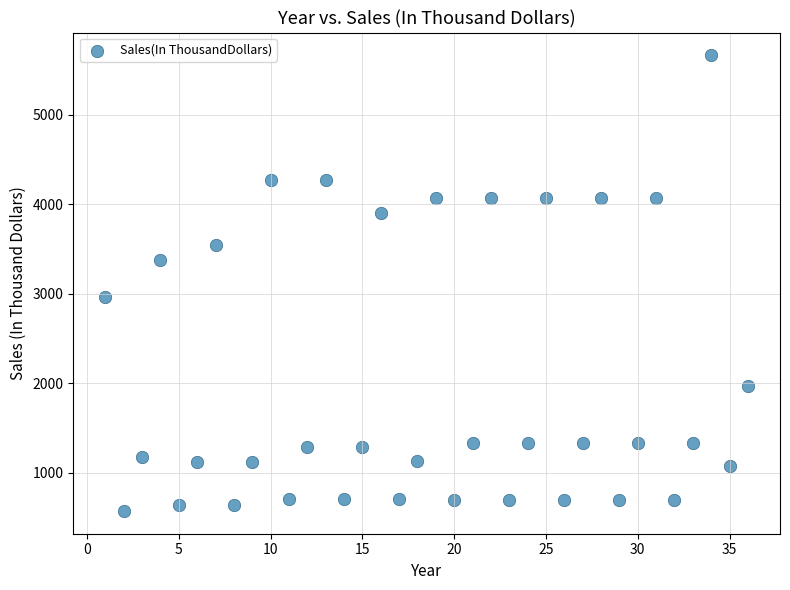

What Y value in the scatter plot is closest to 3118?

2961